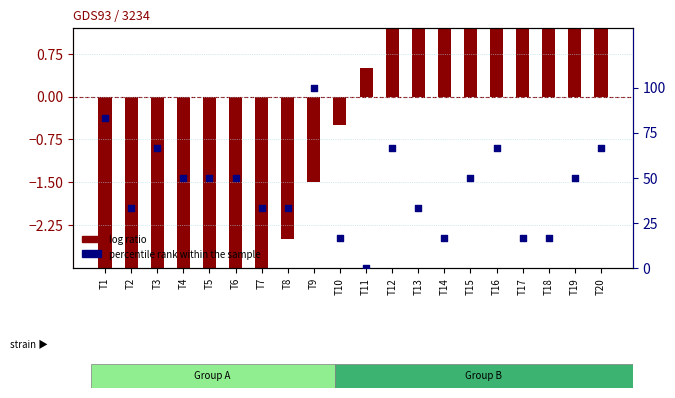

Which series contains the highest Y value?

percentile rank within the sample